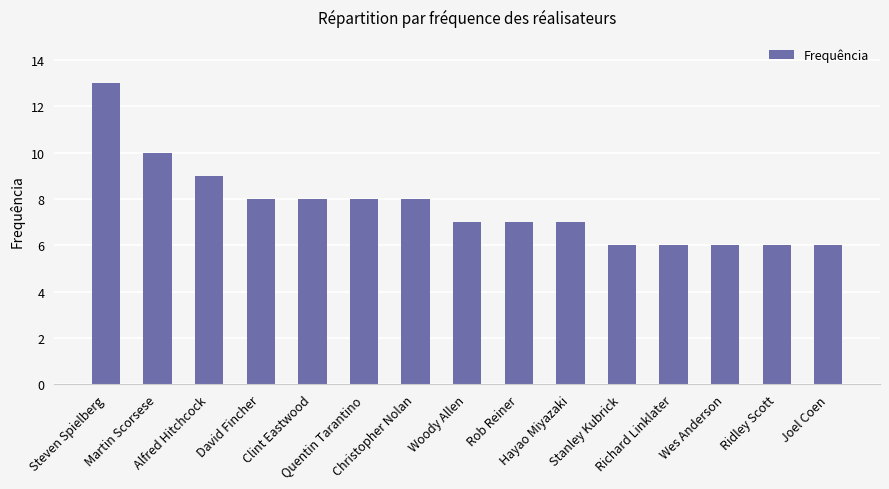

True or false: the data shows 11 at Woody Allen.

False